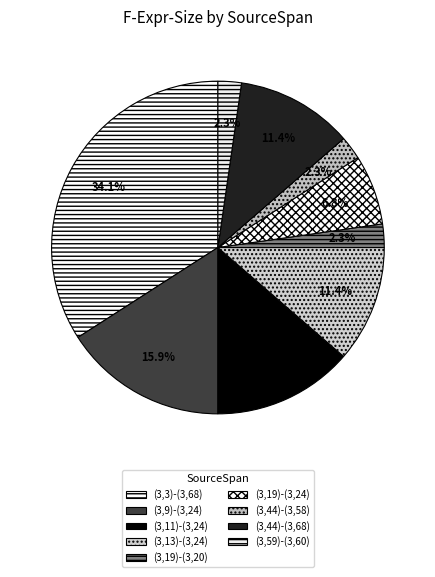

Does (3,44)-(3,68) account for over 50% of the chart?

No